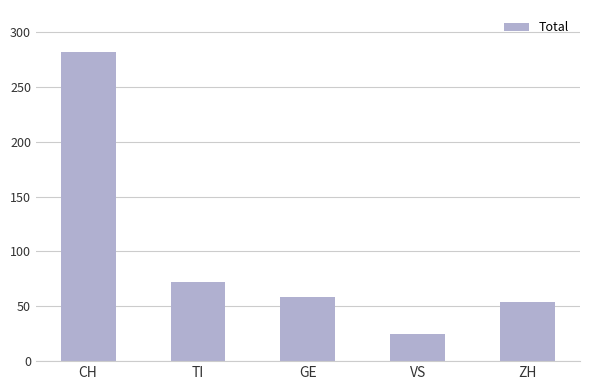

What position from the left is VS?

4